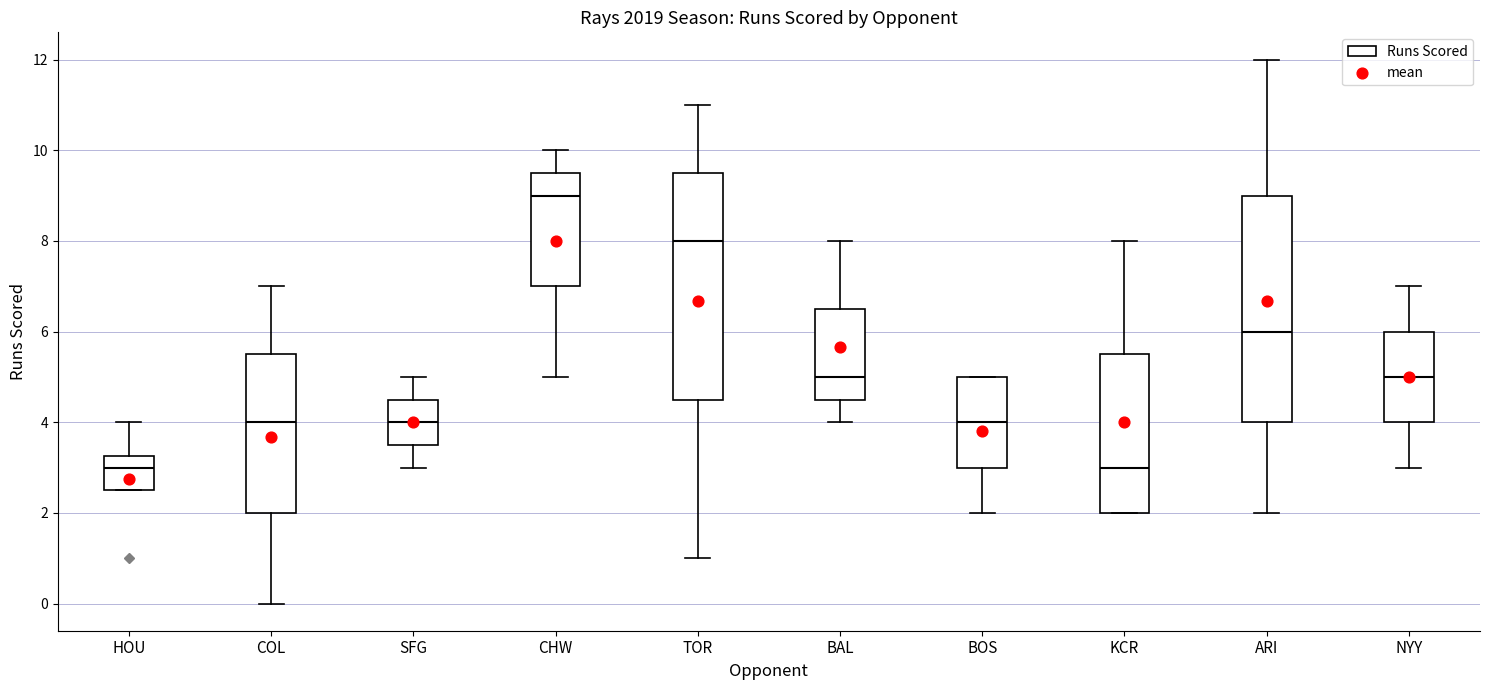

Reading left to right, transcribe this box plot: for each box, give where its median line is, the range the box spans, and where its two whiskers end, as read against the y-axis. The values are not printed on the chart, so give them approximately, as read against the axis.

HOU: median 3.0, box 2.6 to 3.2, whiskers 2.6 to 4.0
COL: median 4.0, box 2.0 to 5.6, whiskers 0.0 to 7.0
SFG: median 4.0, box 3.6 to 4.6, whiskers 3.0 to 5.0
CHW: median 9.0, box 7.0 to 9.6, whiskers 5.0 to 10.0
TOR: median 8.0, box 4.6 to 9.6, whiskers 1.0 to 11.0
BAL: median 5.0, box 4.6 to 6.6, whiskers 4.0 to 8.0
BOS: median 4.0, box 3.0 to 5.0, whiskers 2.0 to 5.0
KCR: median 3.0, box 2.0 to 5.6, whiskers 2.0 to 8.0
ARI: median 6.0, box 4.0 to 9.0, whiskers 2.0 to 12.0
NYY: median 5.0, box 4.0 to 6.0, whiskers 3.0 to 7.0